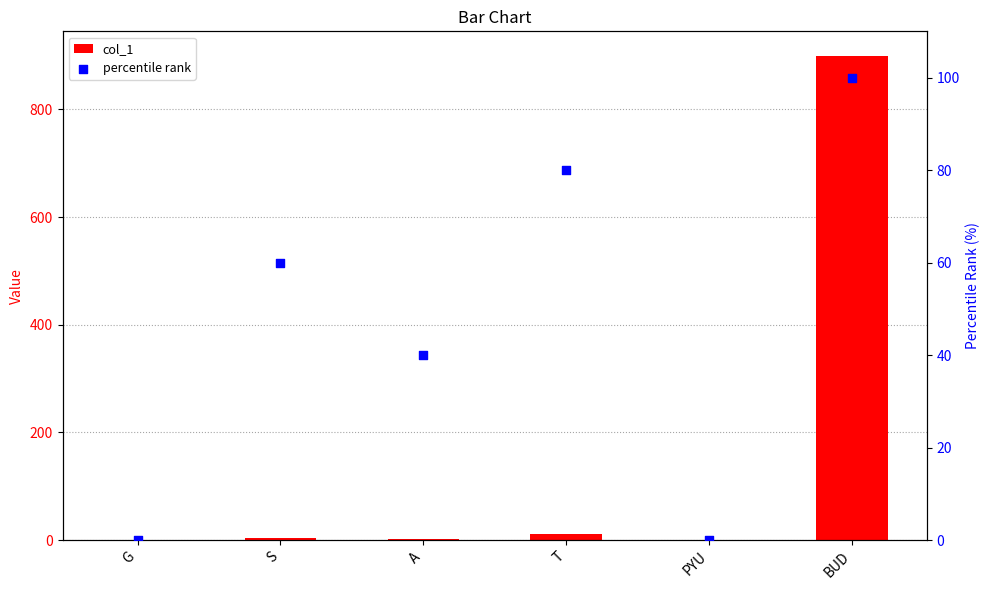

Is the value of col_1 at PYU greater than the value of percentile rank at PYU?

Yes